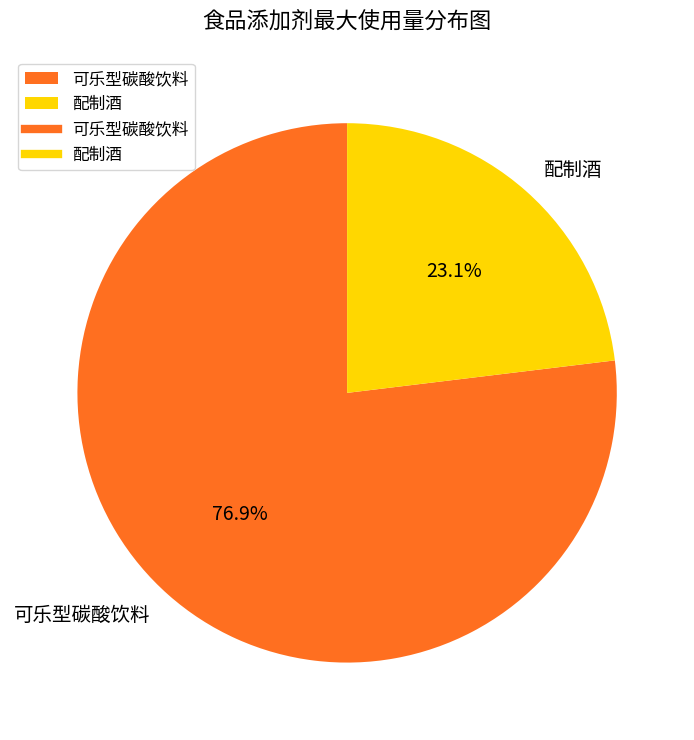

Is 可乐型碳酸饮料 the majority of the pie?

Yes